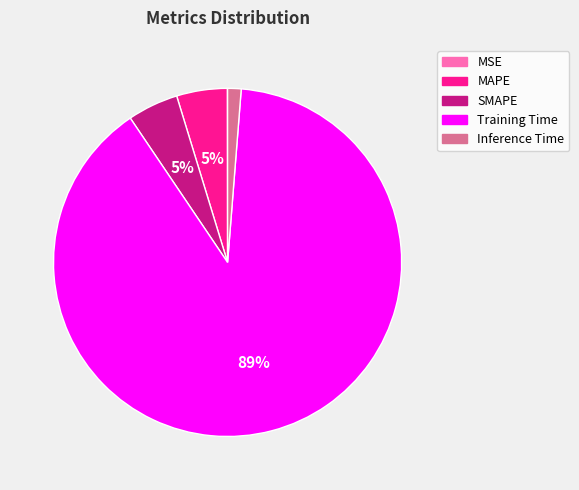

What percentage is the SMAPE slice, to the nearest percent?

5%